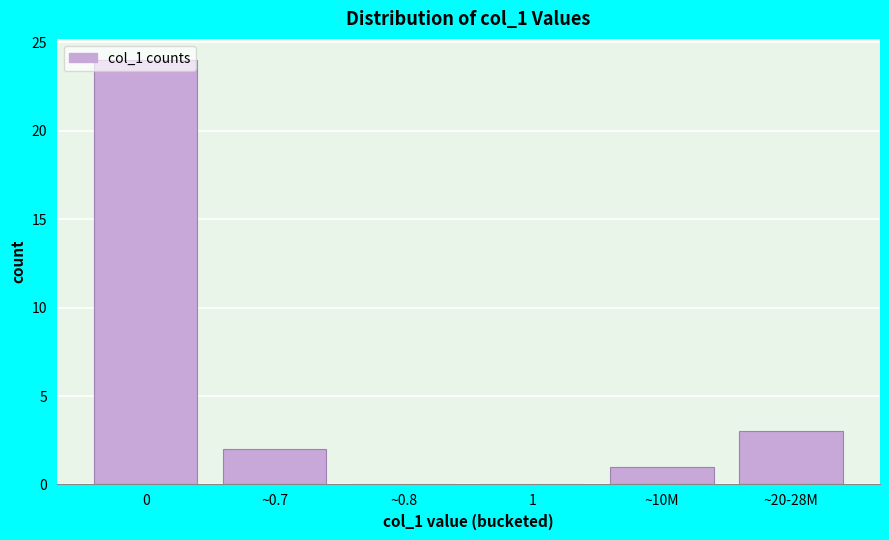

What is the sum of all values?

30